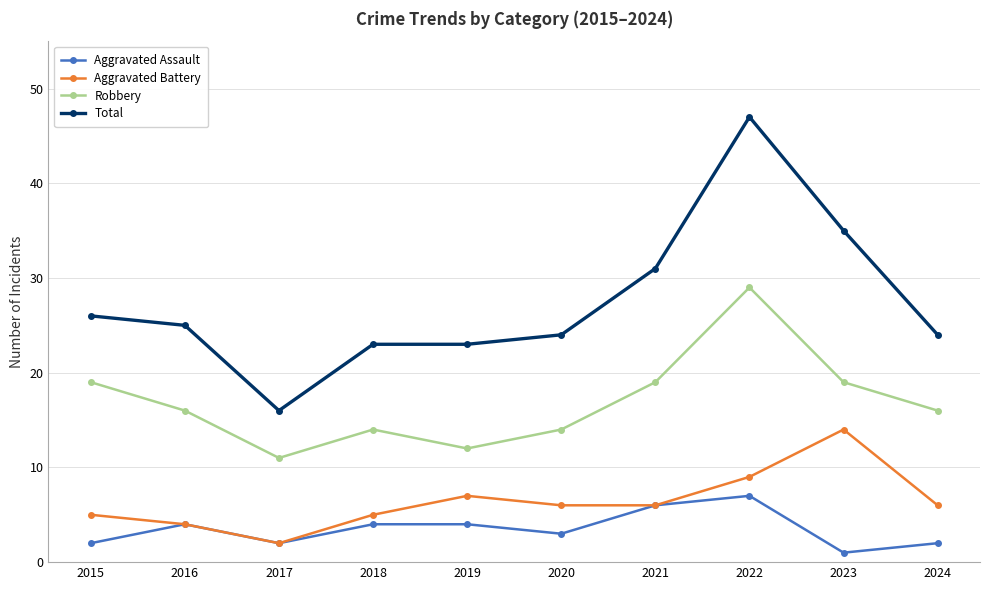

At which label does Robbery reach its minimum?

2017